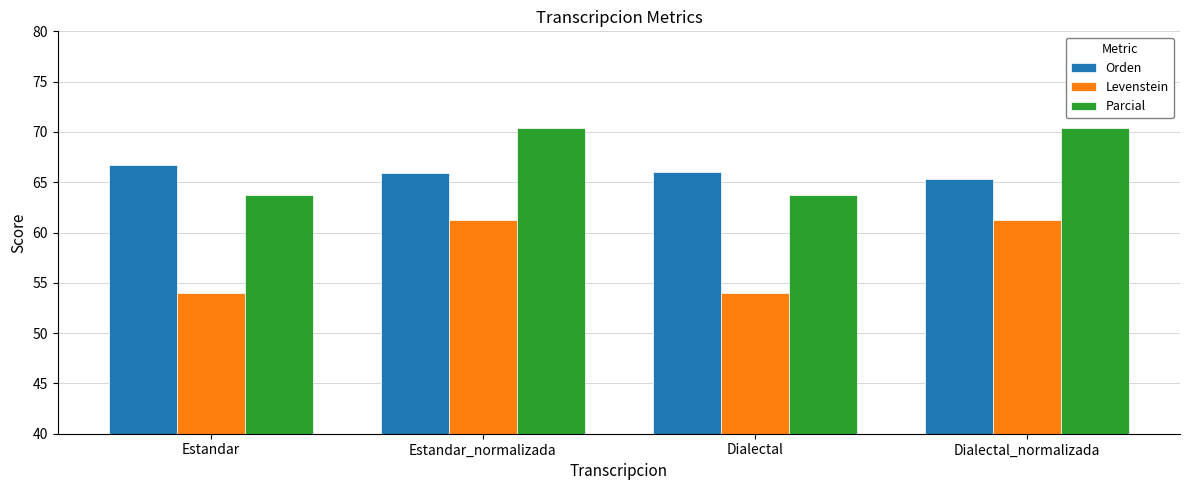

True or false: Parcial has a value of 63.8 at Dialectal.

True